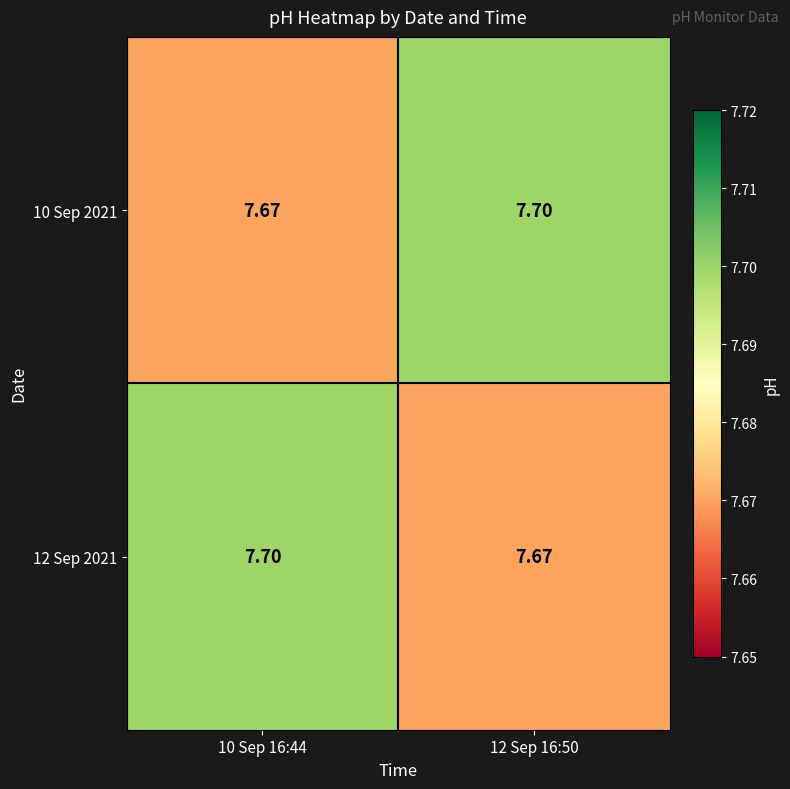

How many categories are shown in the chart?

2